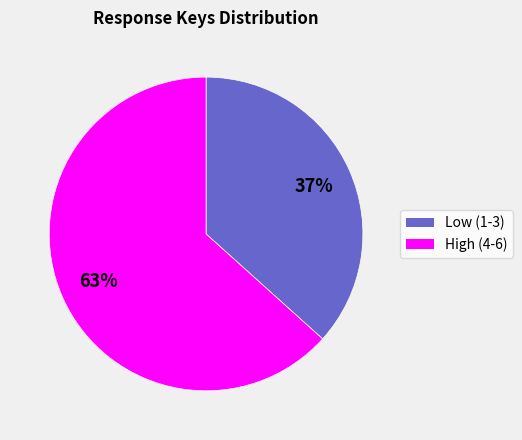

To the nearest percent, what is the average slice percentage?

50%